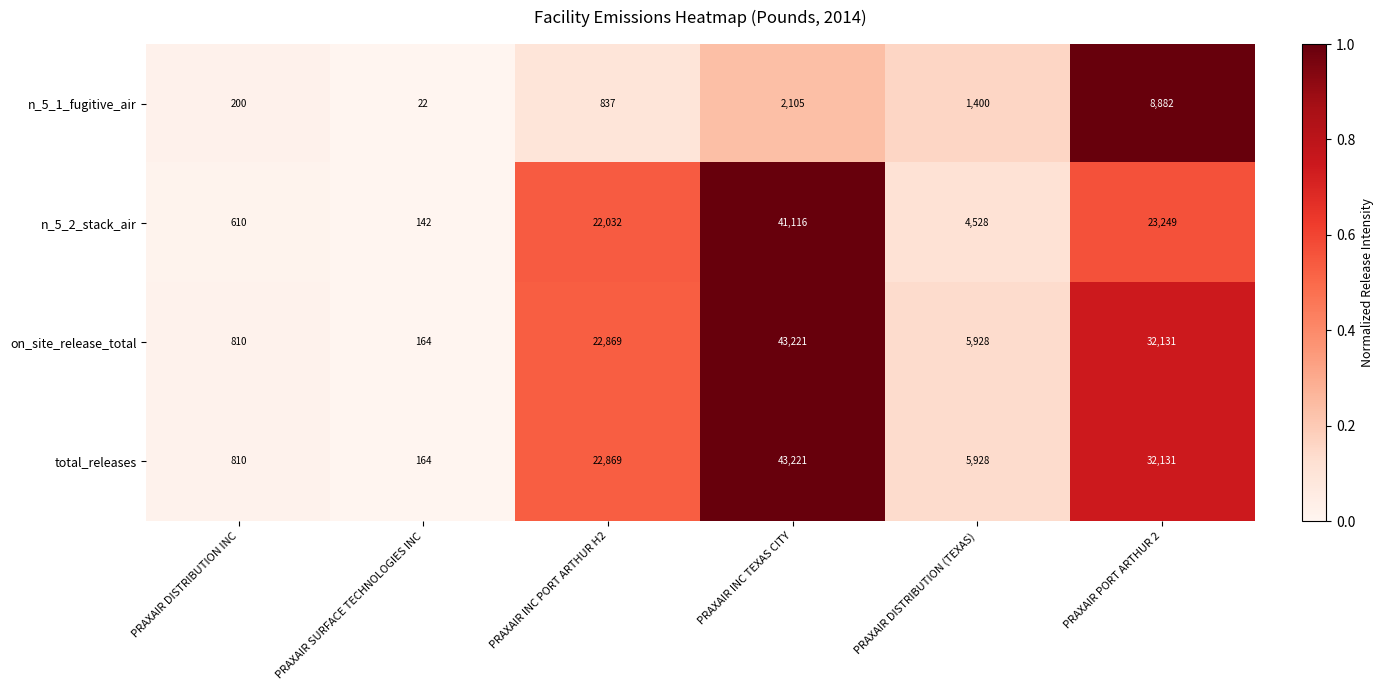

What is the sum of the n_5_2_stack_air values at PRAXAIR INC PORT ARTHUR H2 and PRAXAIR SURFACE TECHNOLOGIES INC?

22174